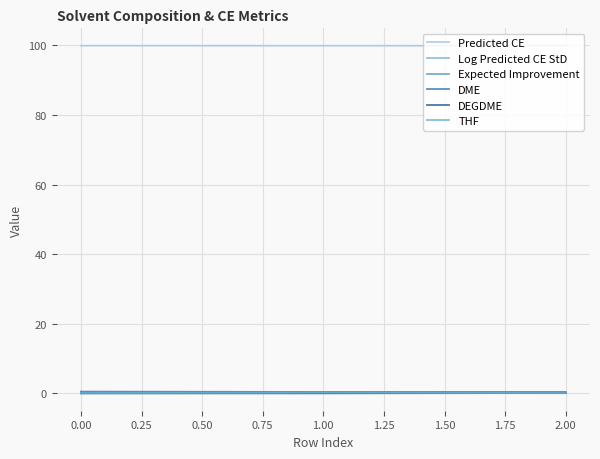

What are all the series names shown in the legend?

Predicted CE, Log Predicted CE StD, Expected Improvement, DME, DEGDME, THF